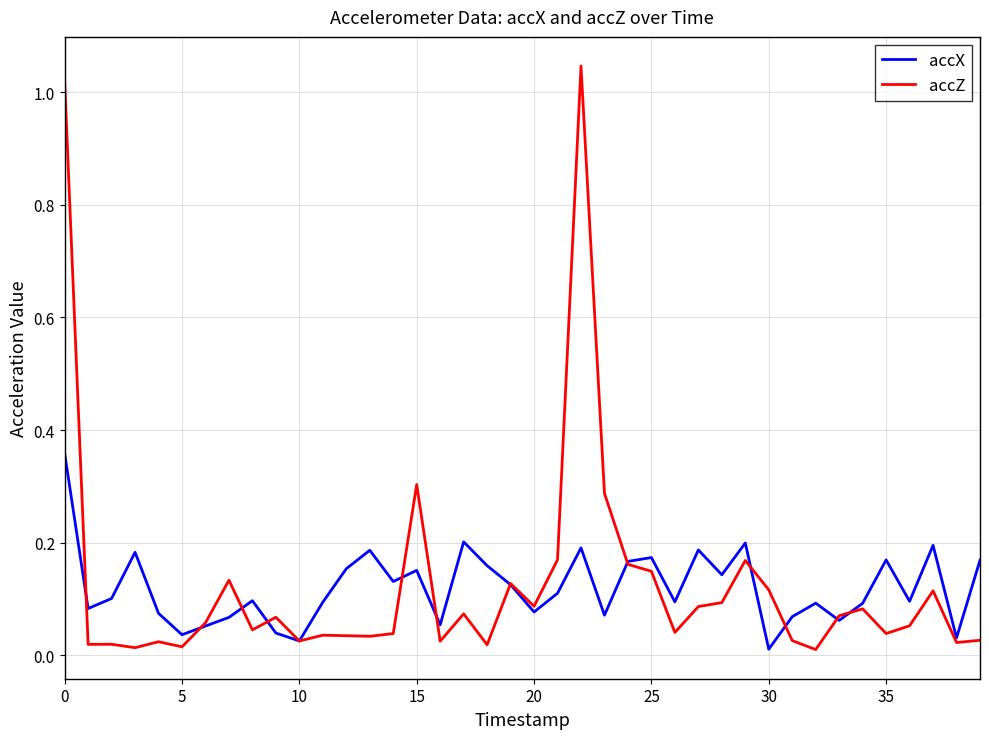

What is the sum of all accX values?

4.8